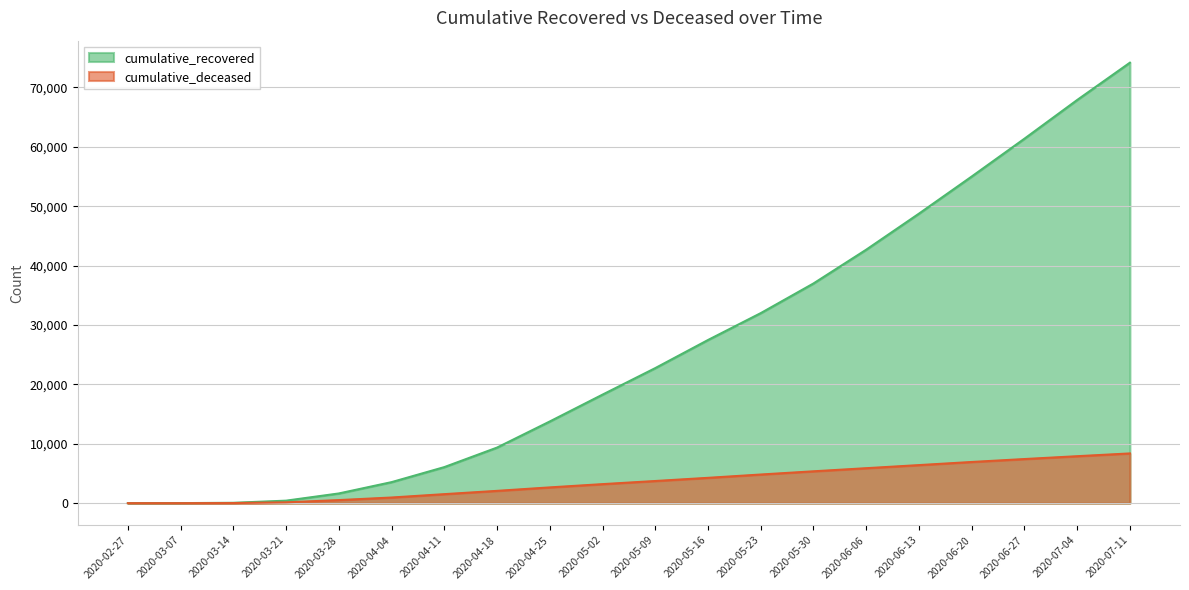

True or false: cumulative_recovered and cumulative_deceased intersect in this chart.

False